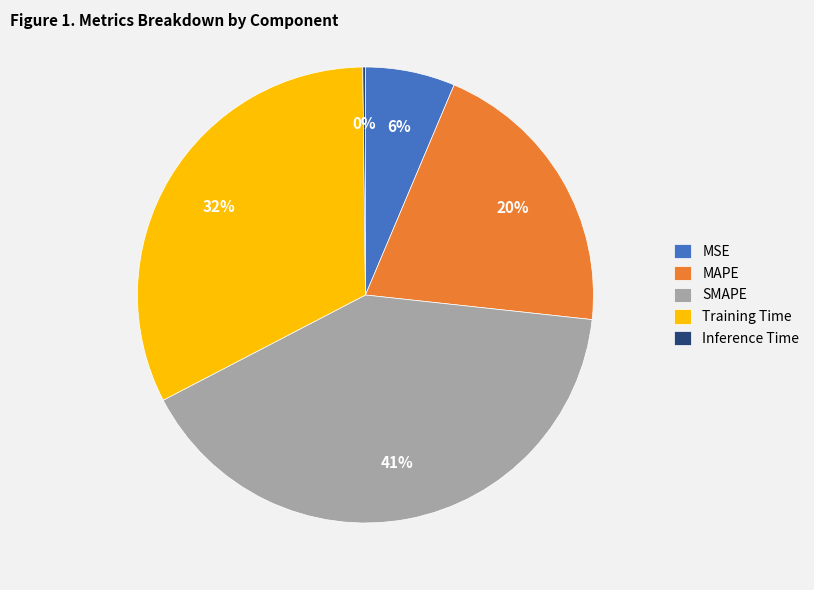

True or false: SMAPE accounts for 41% of the total.

True